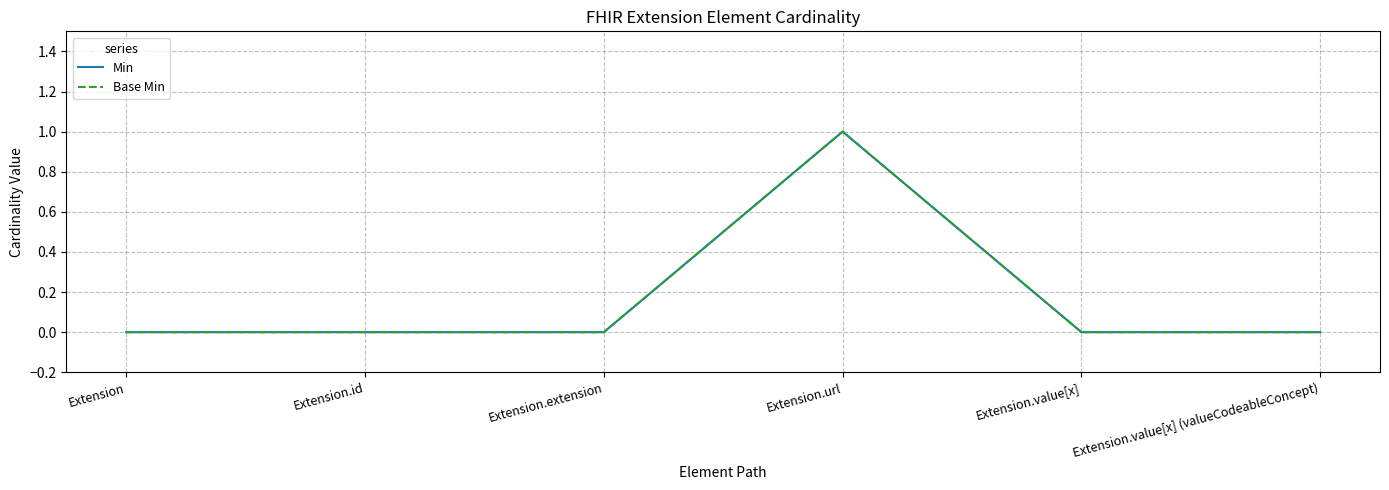

Does the chart have visible grid lines?

Yes